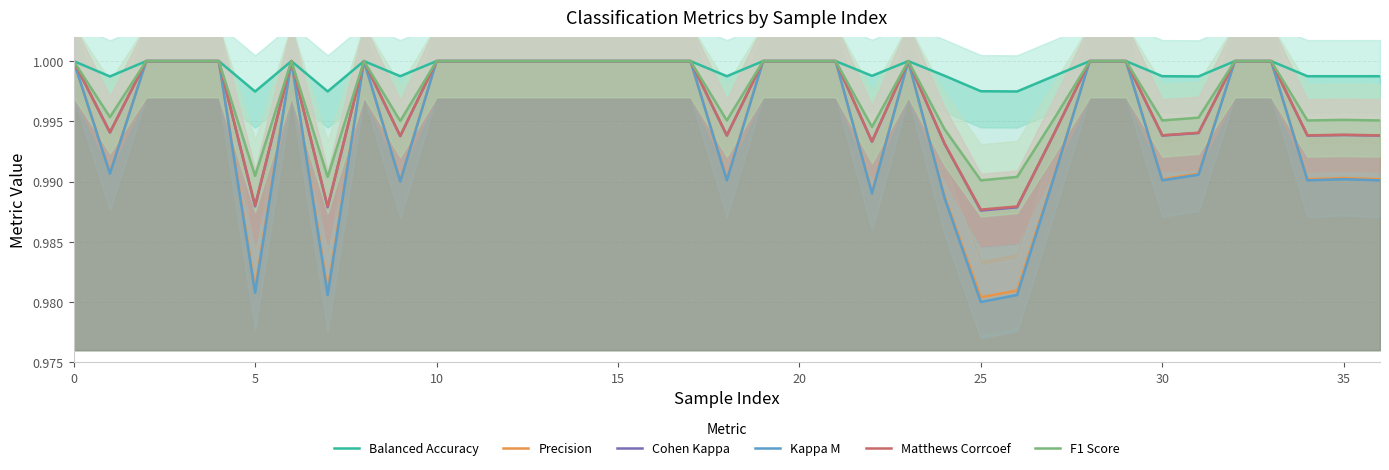

Reading left to right, list all the values displayed in this chart.

Balanced Accuracy: 1.0	1.0	1.0	1.0	1.0	1.0	1.0	1.0	1.0	1.0	1.0	1.0	1.0	1.0	1.0	1.0	1.0	1.0	1.0	1.0	1.0	1.0	1.0	1.0	1.0	1.0	1.0	1.0	1.0	1.0	1.0	1.0	1.0	1.0	1.0	1.0	1.0
Precision: 1.0	1.0	1.0	1.0	1.0	1.0	1.0	1.0	1.0	1.0	1.0	1.0	1.0	1.0	1.0	1.0	1.0	1.0	1.0	1.0	1.0	1.0	1.0	1.0	1.0	1.0	1.0	1.0	1.0	1.0	1.0	1.0	1.0	1.0	1.0	1.0	1.0
Cohen Kappa: 1.0	1.0	1.0	1.0	1.0	1.0	1.0	1.0	1.0	1.0	1.0	1.0	1.0	1.0	1.0	1.0	1.0	1.0	1.0	1.0	1.0	1.0	1.0	1.0	1.0	1.0	1.0	1.0	1.0	1.0	1.0	1.0	1.0	1.0	1.0	1.0	1.0
Kappa M: 1.0	1.0	1.0	1.0	1.0	1.0	1.0	1.0	1.0	1.0	1.0	1.0	1.0	1.0	1.0	1.0	1.0	1.0	1.0	1.0	1.0	1.0	1.0	1.0	1.0	1.0	1.0	1.0	1.0	1.0	1.0	1.0	1.0	1.0	1.0	1.0	1.0
Matthews Corrcoef: 1.0	1.0	1.0	1.0	1.0	1.0	1.0	1.0	1.0	1.0	1.0	1.0	1.0	1.0	1.0	1.0	1.0	1.0	1.0	1.0	1.0	1.0	1.0	1.0	1.0	1.0	1.0	1.0	1.0	1.0	1.0	1.0	1.0	1.0	1.0	1.0	1.0
F1 Score: 1.0	1.0	1.0	1.0	1.0	1.0	1.0	1.0	1.0	1.0	1.0	1.0	1.0	1.0	1.0	1.0	1.0	1.0	1.0	1.0	1.0	1.0	1.0	1.0	1.0	1.0	1.0	1.0	1.0	1.0	1.0	1.0	1.0	1.0	1.0	1.0	1.0